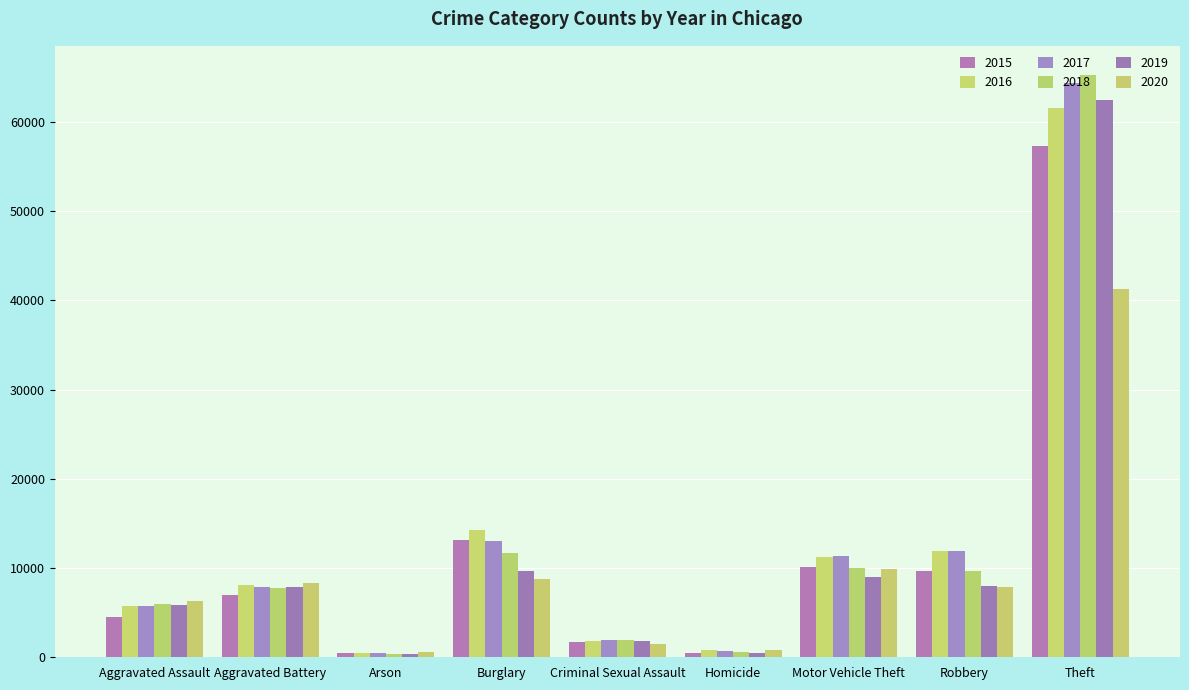

Where does the 2019 series first go above 7857?

Burglary